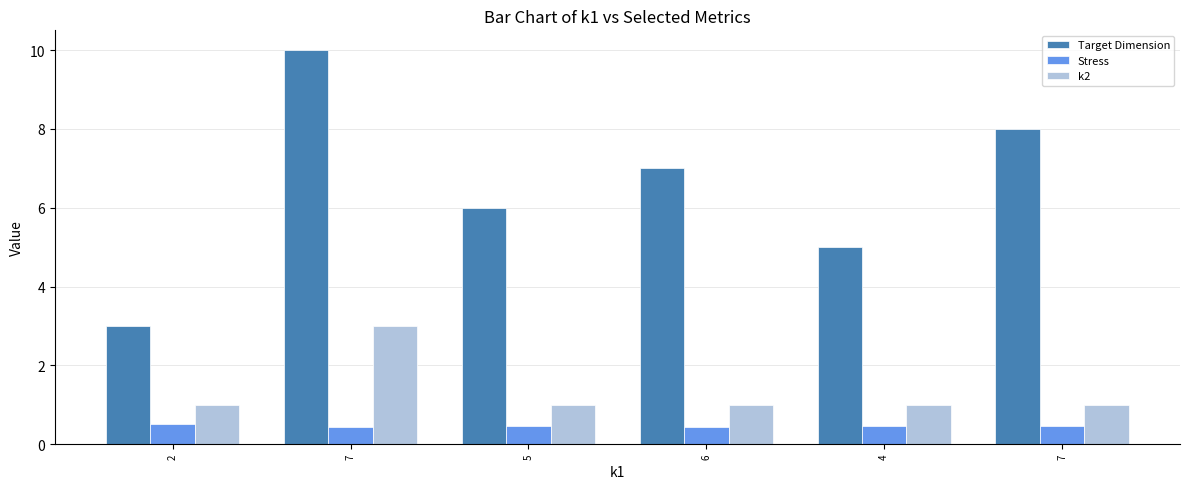

Does the chart contain any negative values?

No